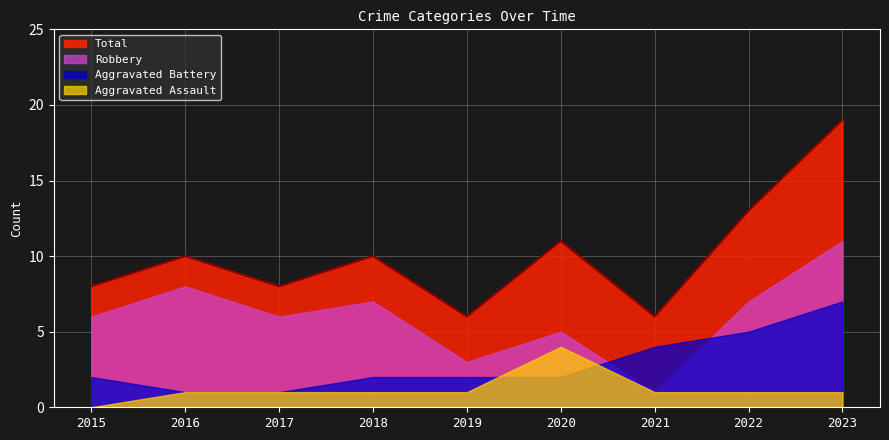

How many lines are shown in the chart?

4